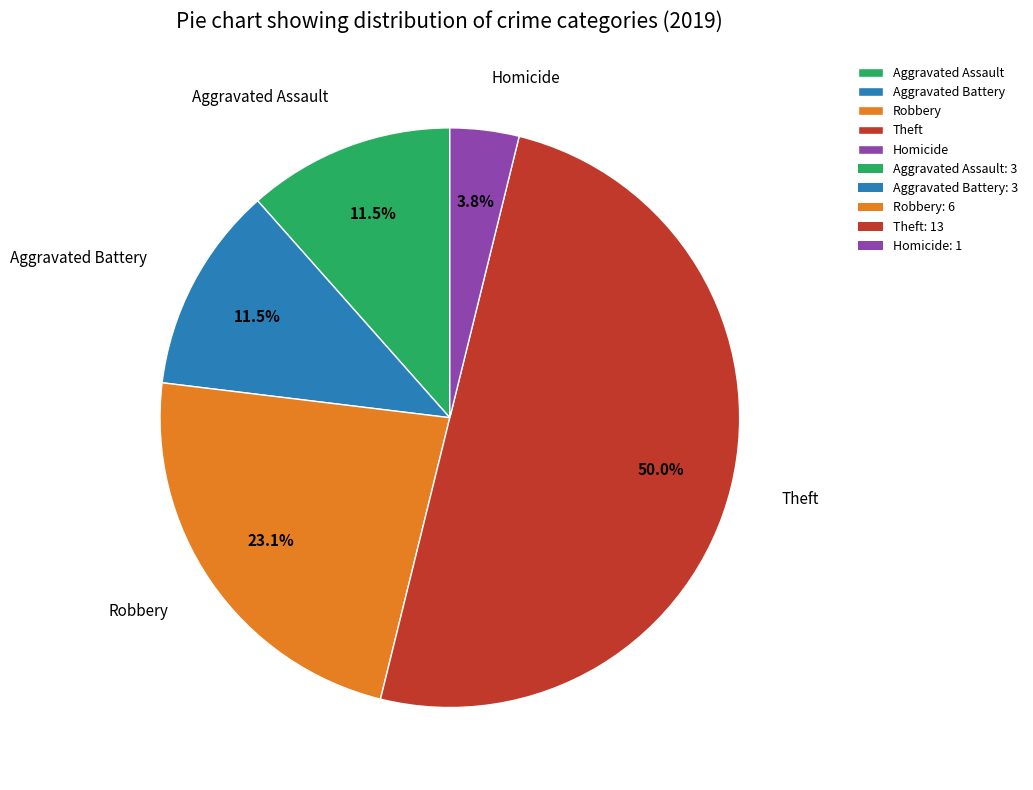

To the nearest percent, what percentage of the pie is Robbery?

23%